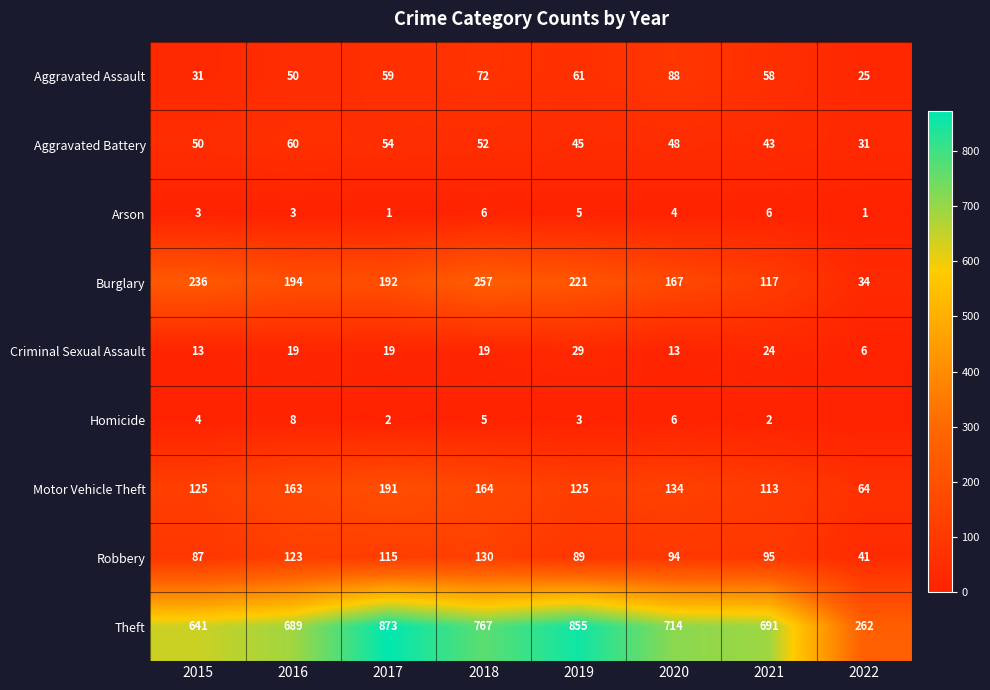

What is the sum of the Aggravated Battery values at 2020 and 2015?

98